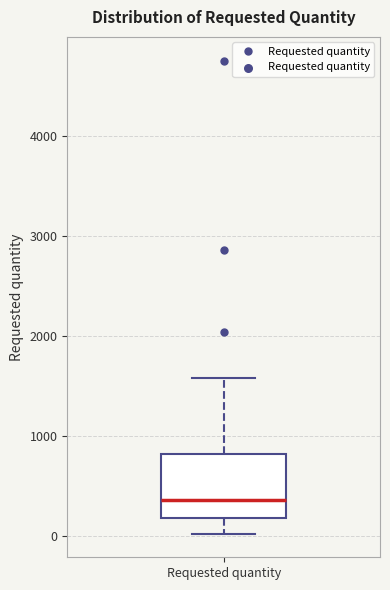

Transcribe this box plot: give where the median line is, the range the box spans, and where the two whiskers end, as read against the y-axis. The values are not printed on the chart, so give them approximately, as read against the axis.

median 400, box 200 to 800, whiskers 0 to 1600